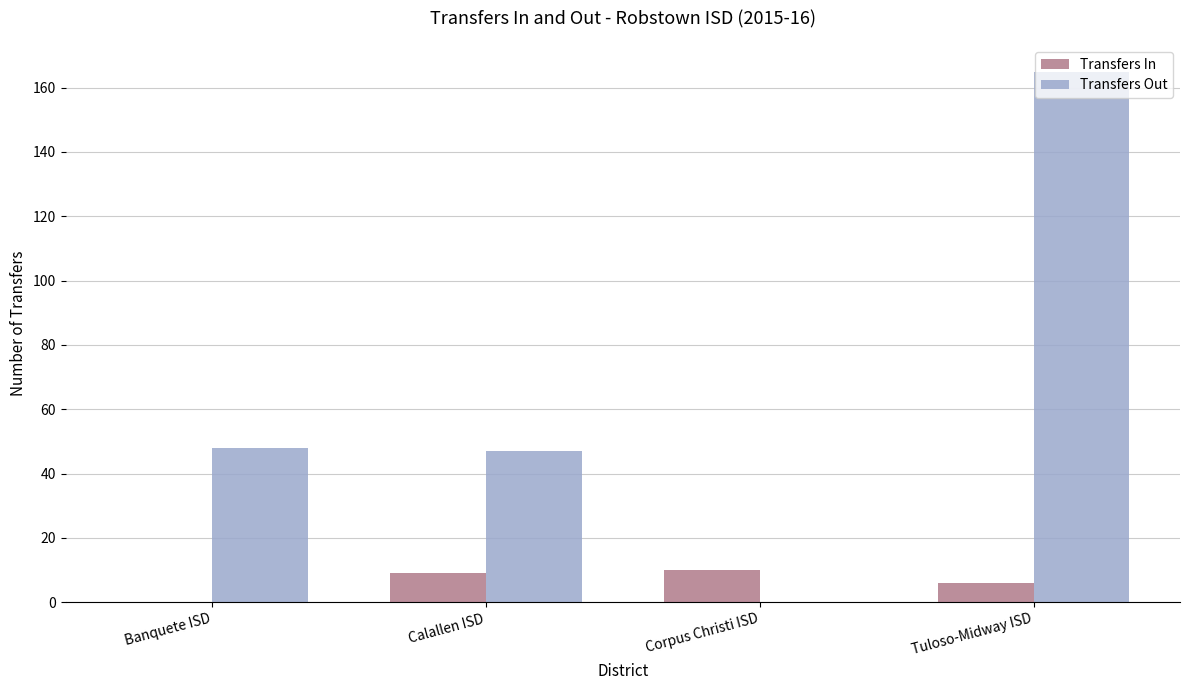

Is it true that Transfers Out equals 165 at Tuloso-Midway ISD?

True